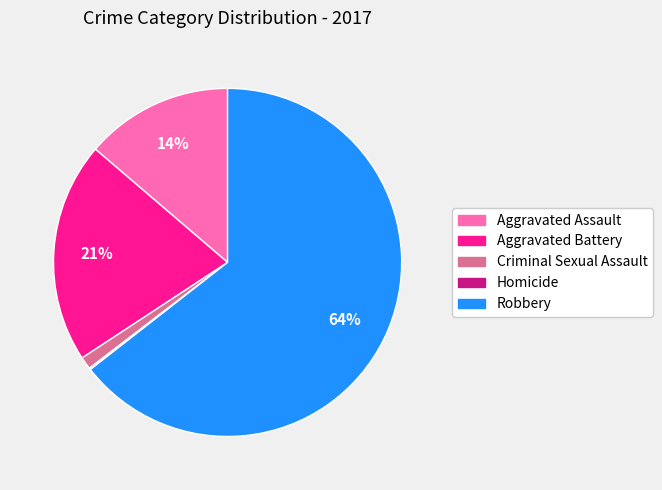

Is it true that Criminal Sexual Assault is 1% of the pie?

True